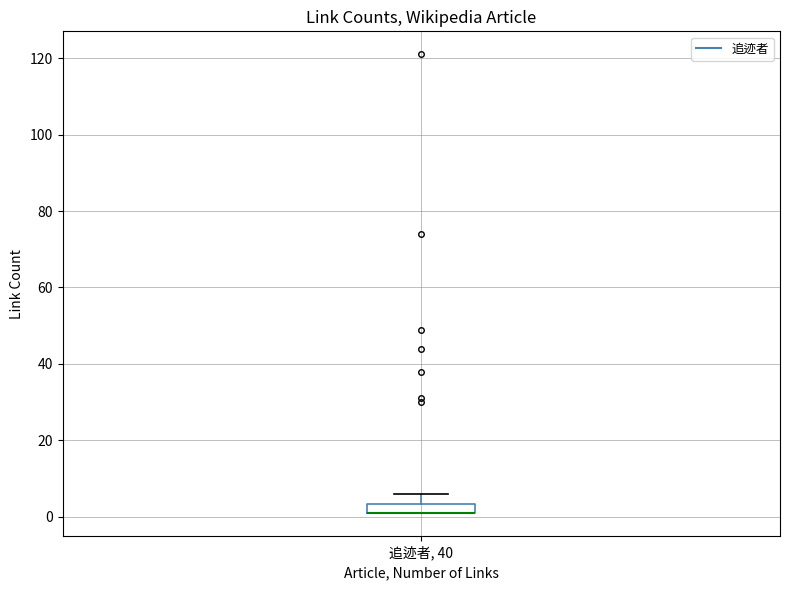

Where is the upper edge of the box for 追迹者, 40 on the y-axis? The values are not printed on the chart, so give them approximately, as read against the axis.

4